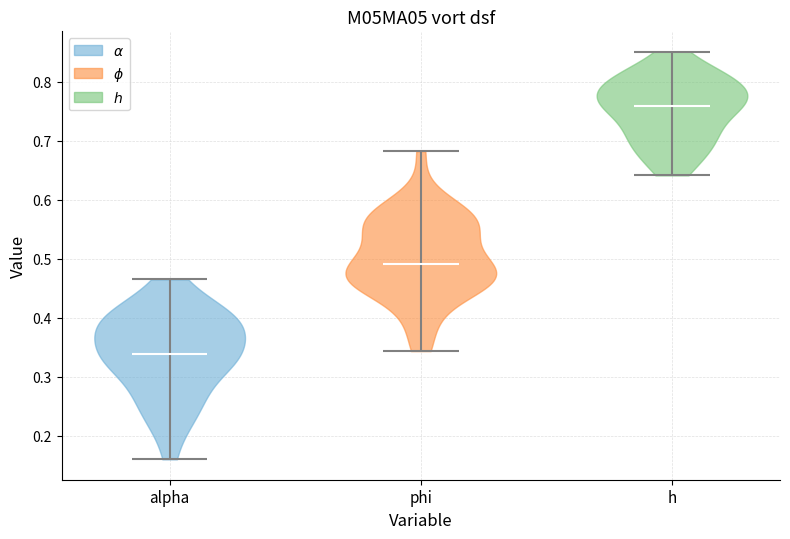

Where does the median line of the violin for h sit on the y-axis? The values are not printed on the chart, so give them approximately, as read against the axis.

0.76